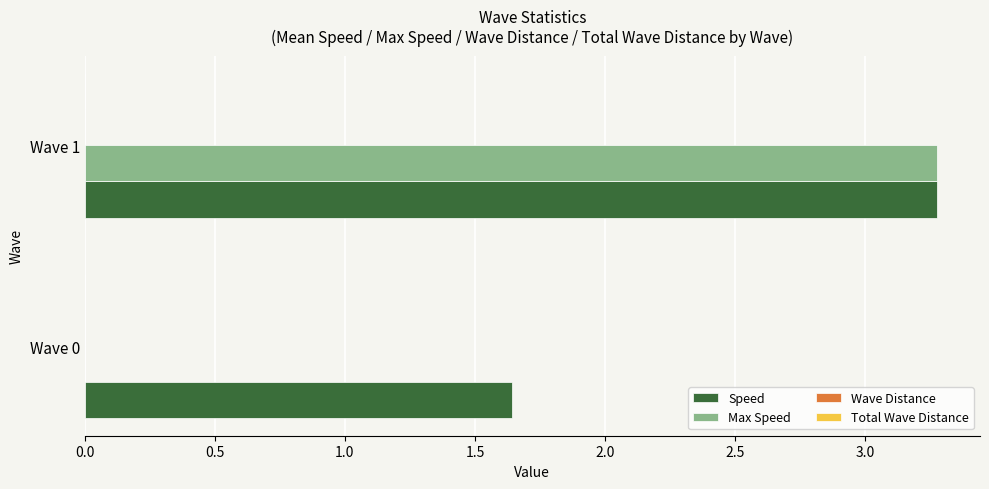

At which category is the sum across all series the highest?

Wave 1